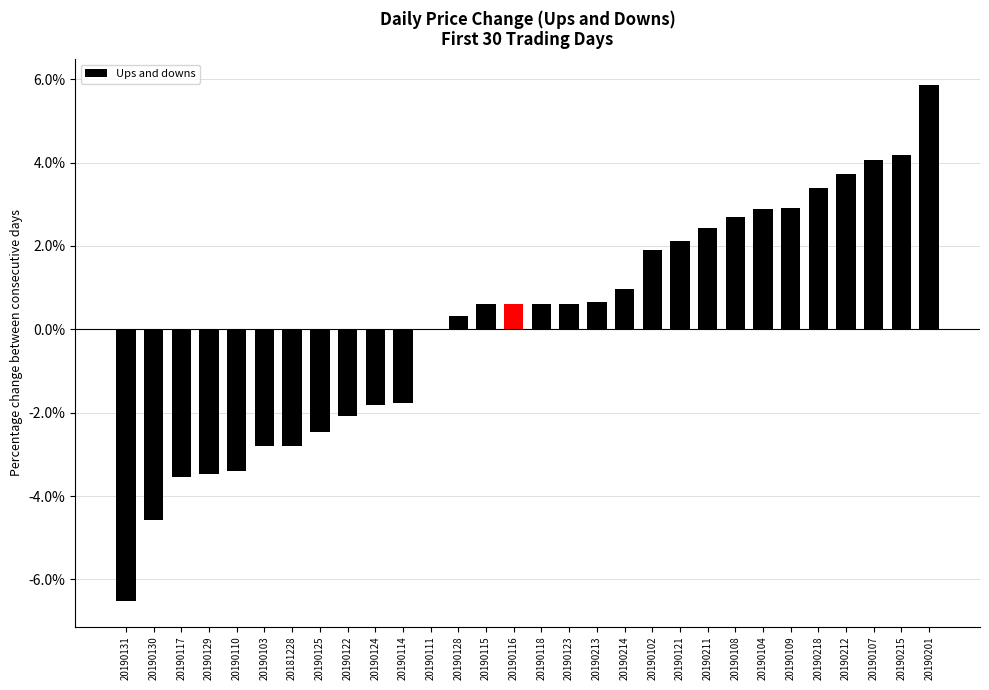

What value does the data have at 20190125?

-2.5